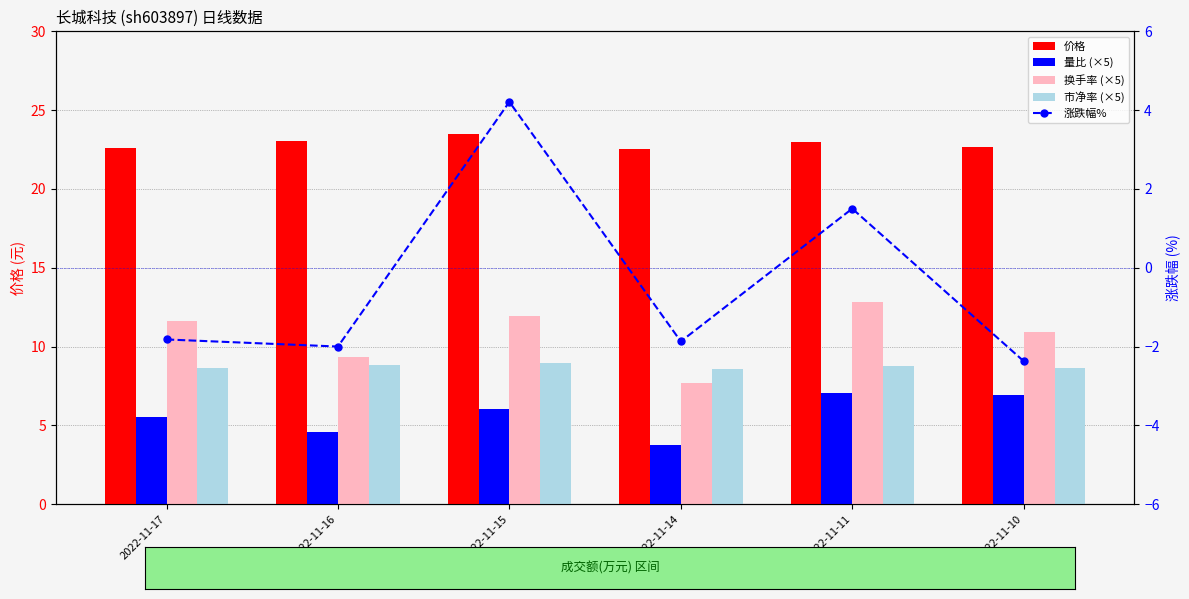

At which category is the sum across all series the highest?

2022-11-15